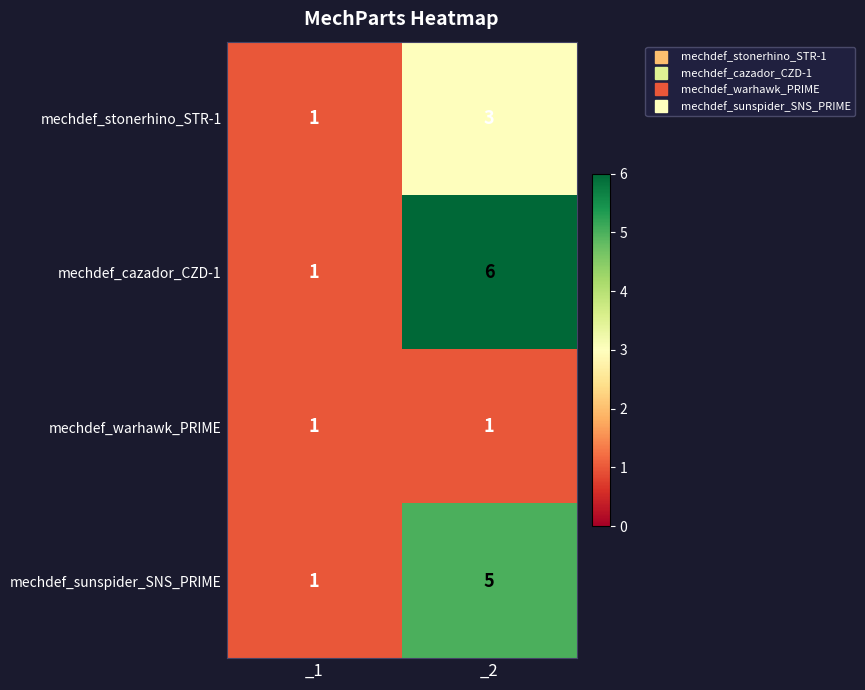

Is it true that mechdef_warhawk_PRIME equals 1 at _1?

True